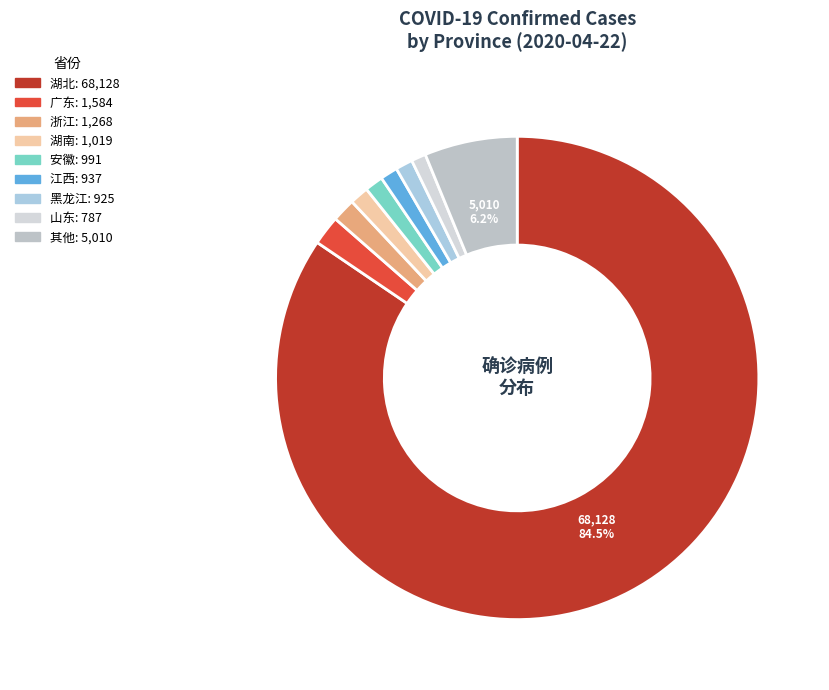

Is there a majority slice in this chart?

Yes